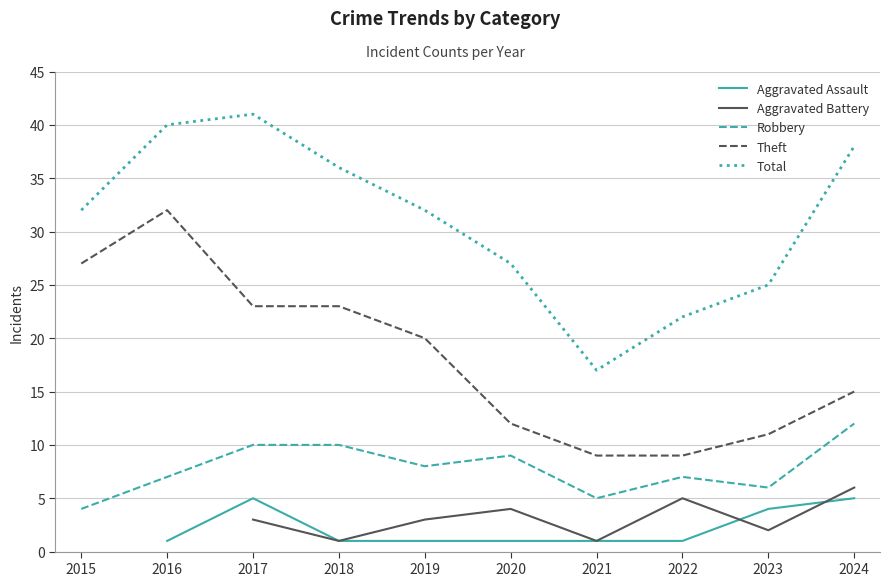

In Robbery, how many points are higher than both neighbors (excluding endpoints)?

2